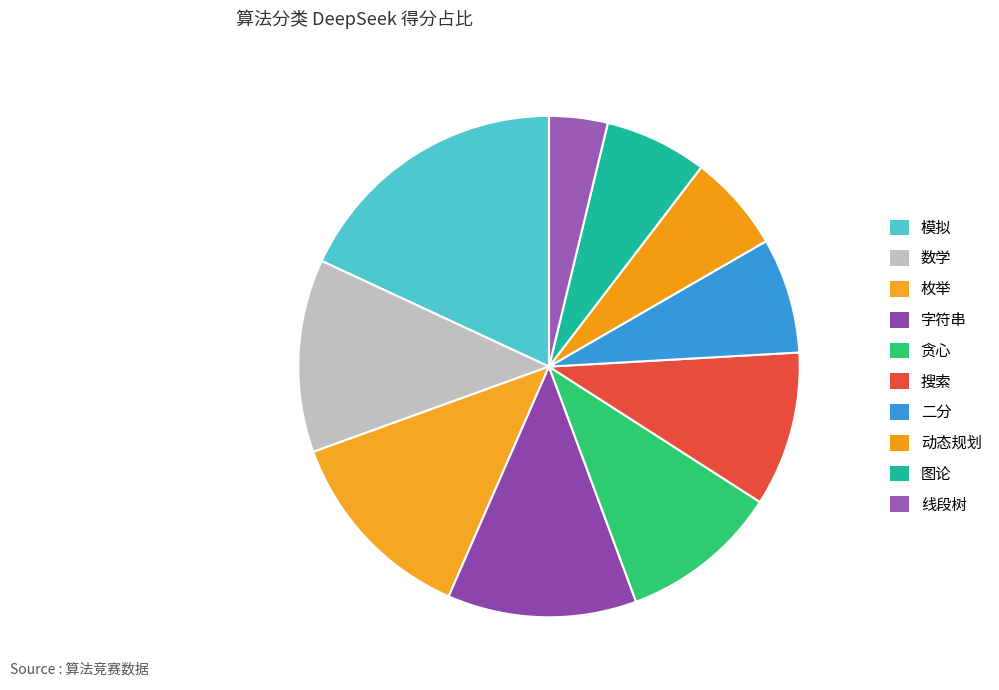

What percentage is the 枚举 slice, to the nearest percent?

13%